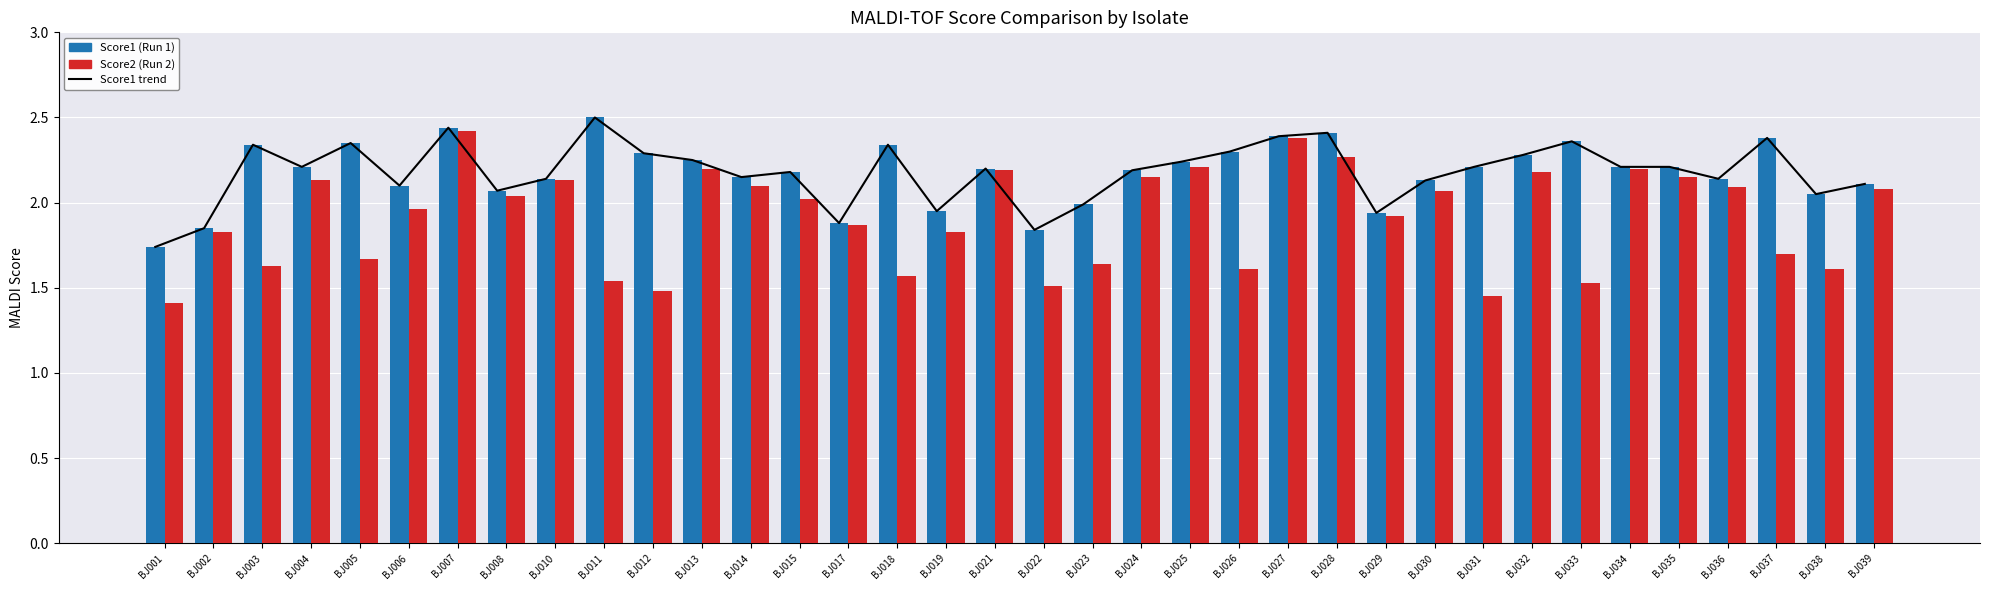

List the labels in order of Score1 trend value, smallest first.

BJ001, BJ022, BJ002, BJ017, BJ029, BJ019, BJ023, BJ038, BJ008, BJ006, BJ039, BJ030, BJ010, BJ036, BJ014, BJ015, BJ024, BJ021, BJ004, BJ031, BJ034, BJ035, BJ025, BJ013, BJ032, BJ012, BJ026, BJ003, BJ018, BJ005, BJ033, BJ037, BJ027, BJ028, BJ007, BJ011